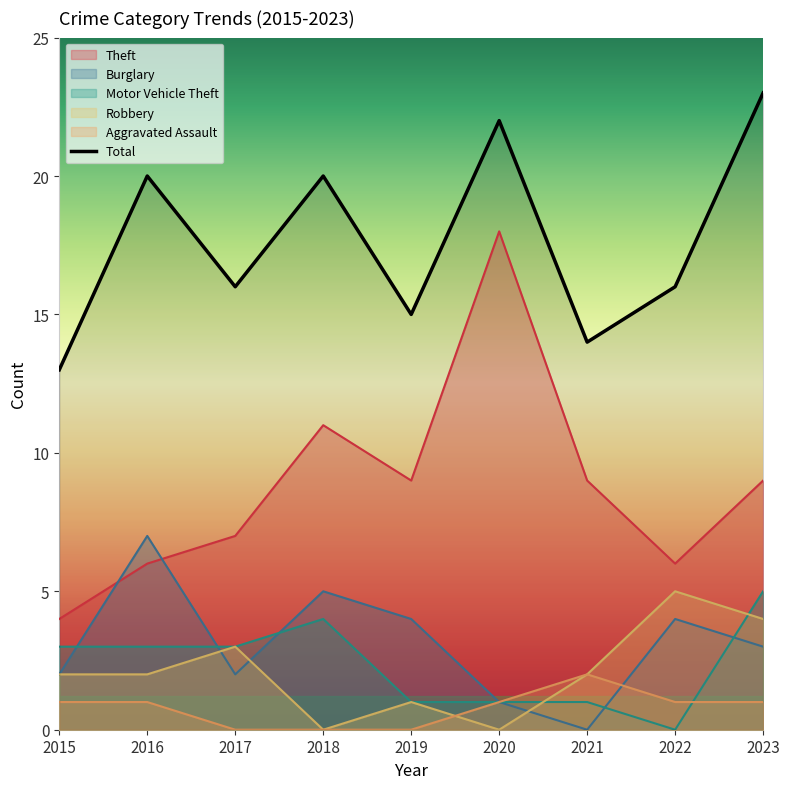

True or false: Total has more than 0 interior local peaks.

True